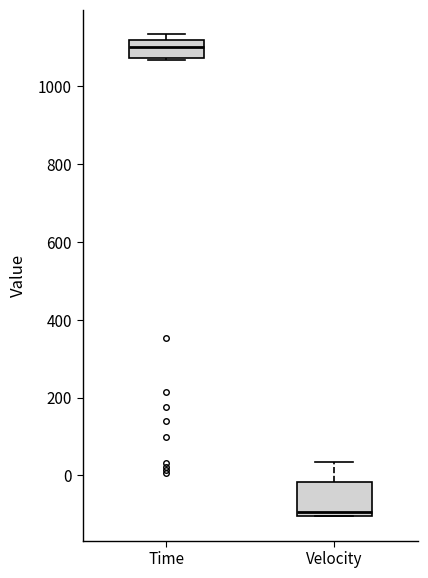

Reading left to right, transcribe this box plot: for each box, give where its median line is, the range the box spans, and where its two whiskers end, as read against the y-axis. The values are not printed on the chart, so give them approximately, as read against the axis.

Time: median 1100, box 1080 to 1120, whiskers 1060 to 1140
Velocity: median -100 (just above the box's lower edge), box -100 to -20, whiskers -100 to 40